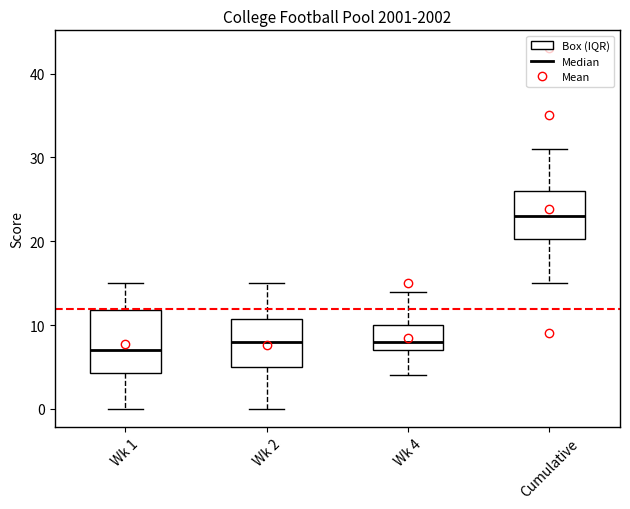

Reading left to right, transcribe this box plot: for each box, give where its median line is, the range the box spans, and where its two whiskers end, as read against the y-axis. The values are not printed on the chart, so give them approximately, as read against the axis.

Wk 1: median 7, box 4 to 12, whiskers 0 to 15
Wk 2: median 8, box 5 to 11, whiskers 0 to 15
Wk 4: median 8, box 7 to 10, whiskers 4 to 14
Cumulative: median 23, box 20 to 26, whiskers 15 to 31